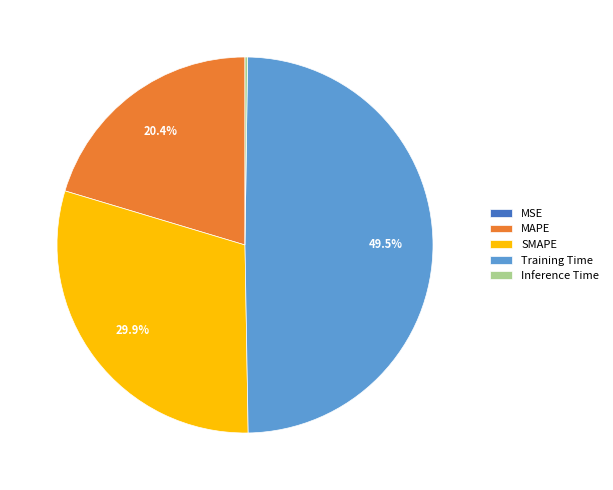

What is the total percentage of Training Time and SMAPE?

79.4%